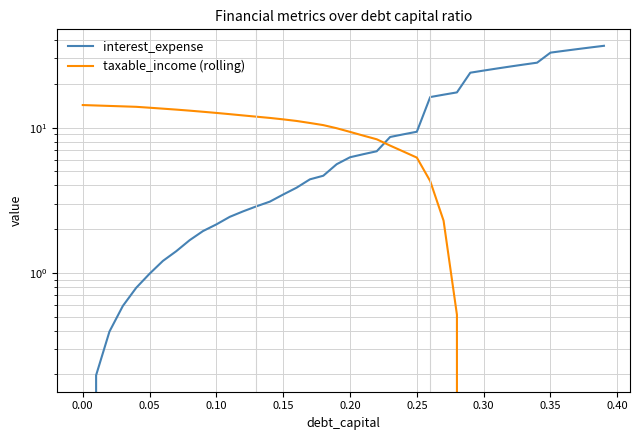

How many distinct data groups are displayed?

2